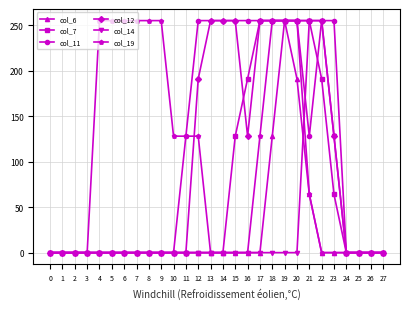

Is the value of col_19 at 4 greater than the value of col_6 at 5?

Yes